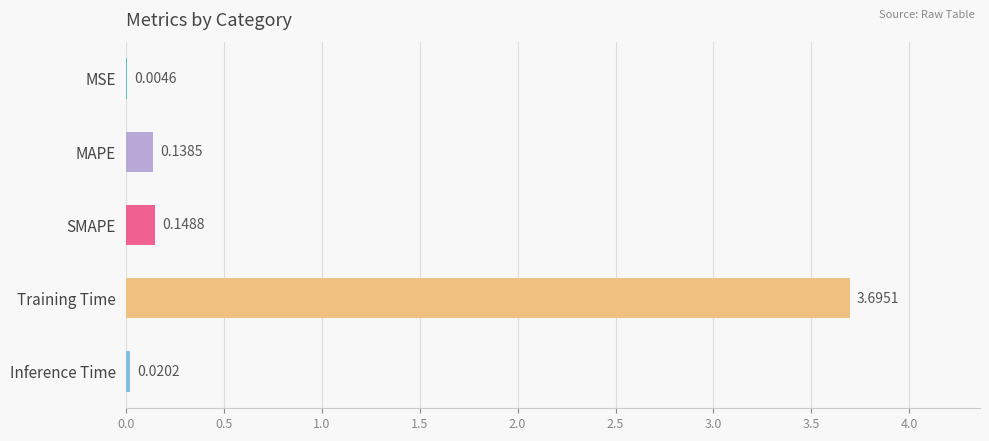

What is the average value?

0.8